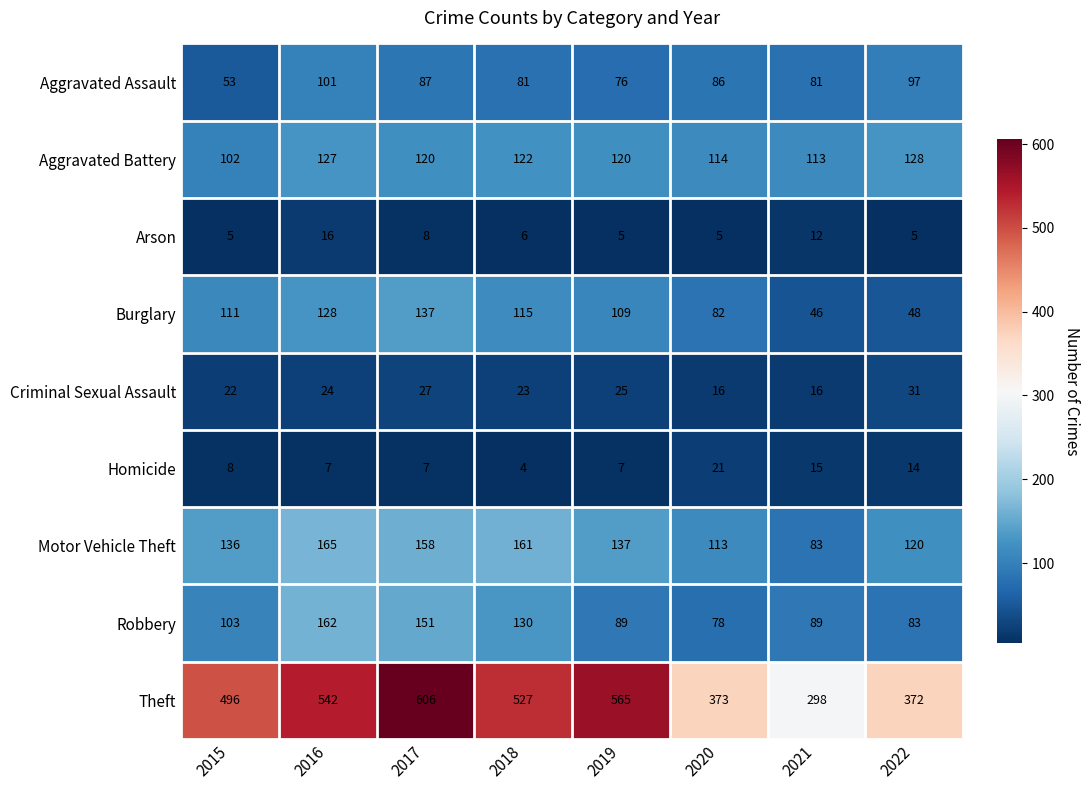

At which category is the sum across all series the highest?

2017